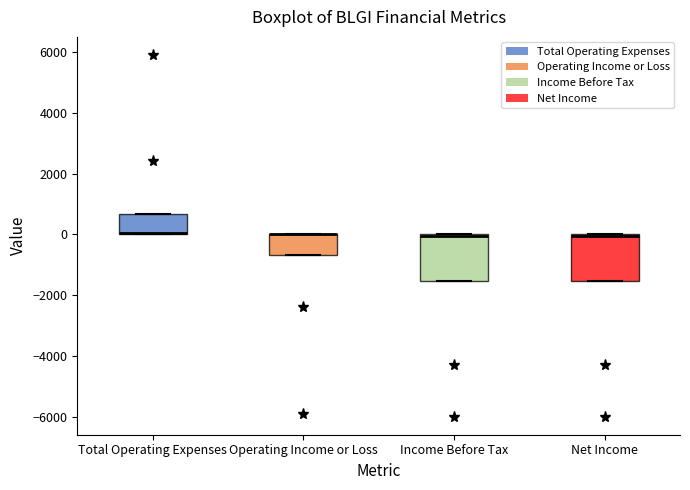

Reading left to right, read every box against the y-axis: the position of its median line, the range the box covers, and the ends of its whiskers. The values are not printed on the chart, so give them approximately, as read against the axis.

Total Operating Expenses: median 0 (drawn on the box's lower edge), box 0 to 600, whiskers 0 to 600
Operating Income or Loss: median 0 (drawn on the box's upper edge), box -600 to 0, whiskers -600 to 0
Income Before Tax: median 0 (drawn on the box's upper edge), box -1600 to 0, whiskers -1600 to 0
Net Income: median 0 (drawn on the box's upper edge), box -1600 to 0, whiskers -1600 to 0